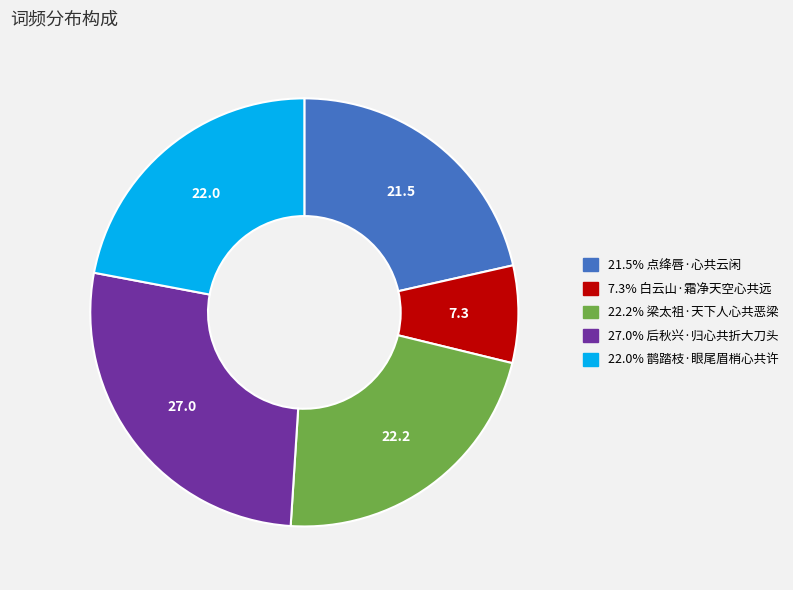

Is there any slice that represents more than half of the pie?

No